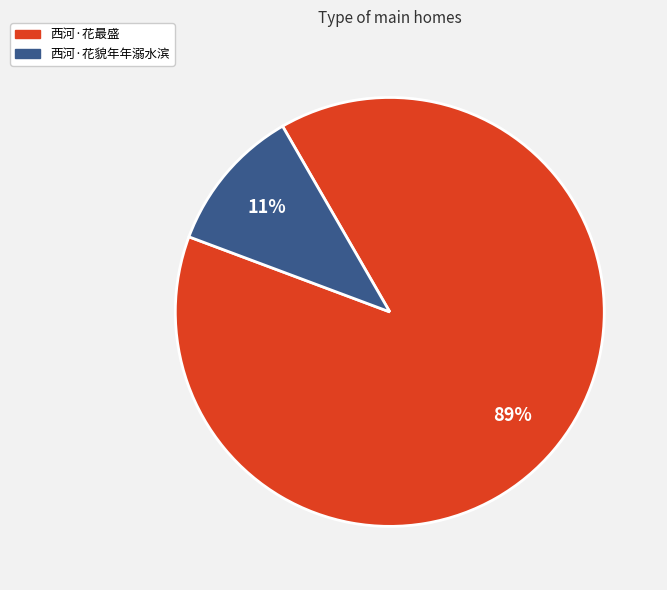

How many segments does this pie chart have?

2